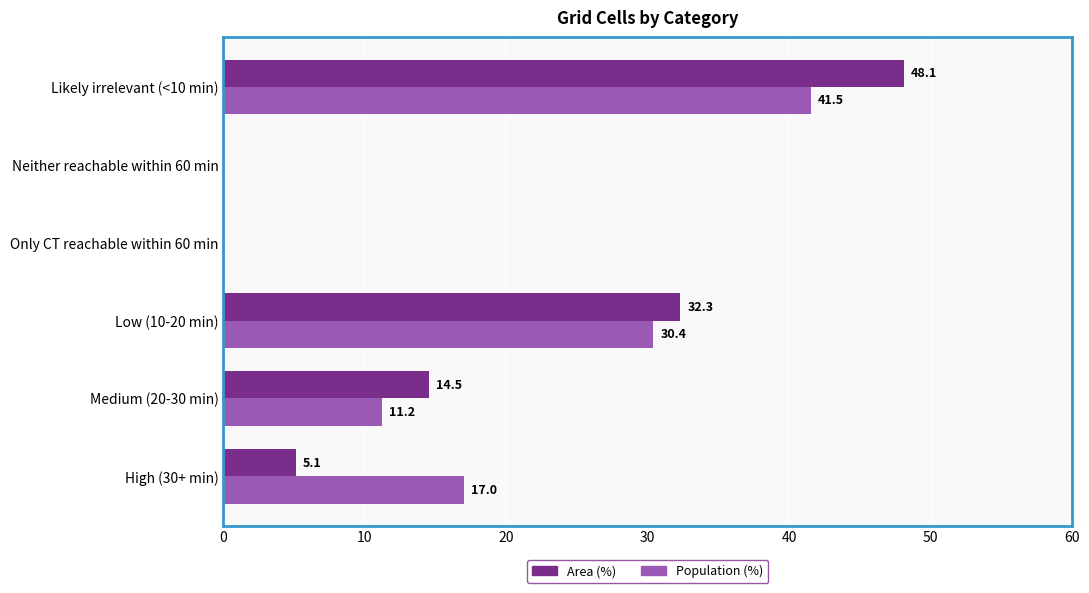

What is the greatest value displayed?

48.1